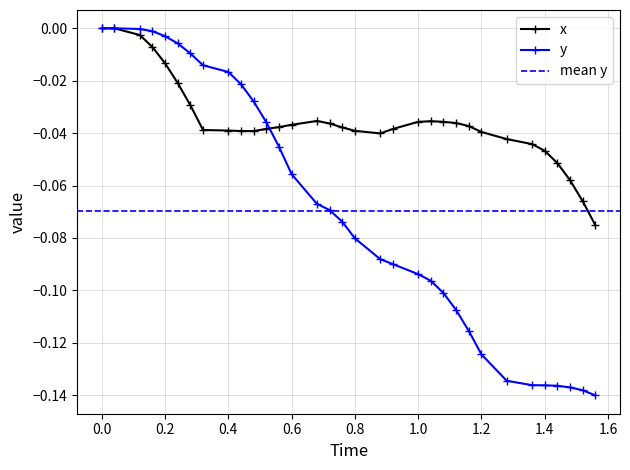

The value of x at 1.6 is -0.0. True or false?

True